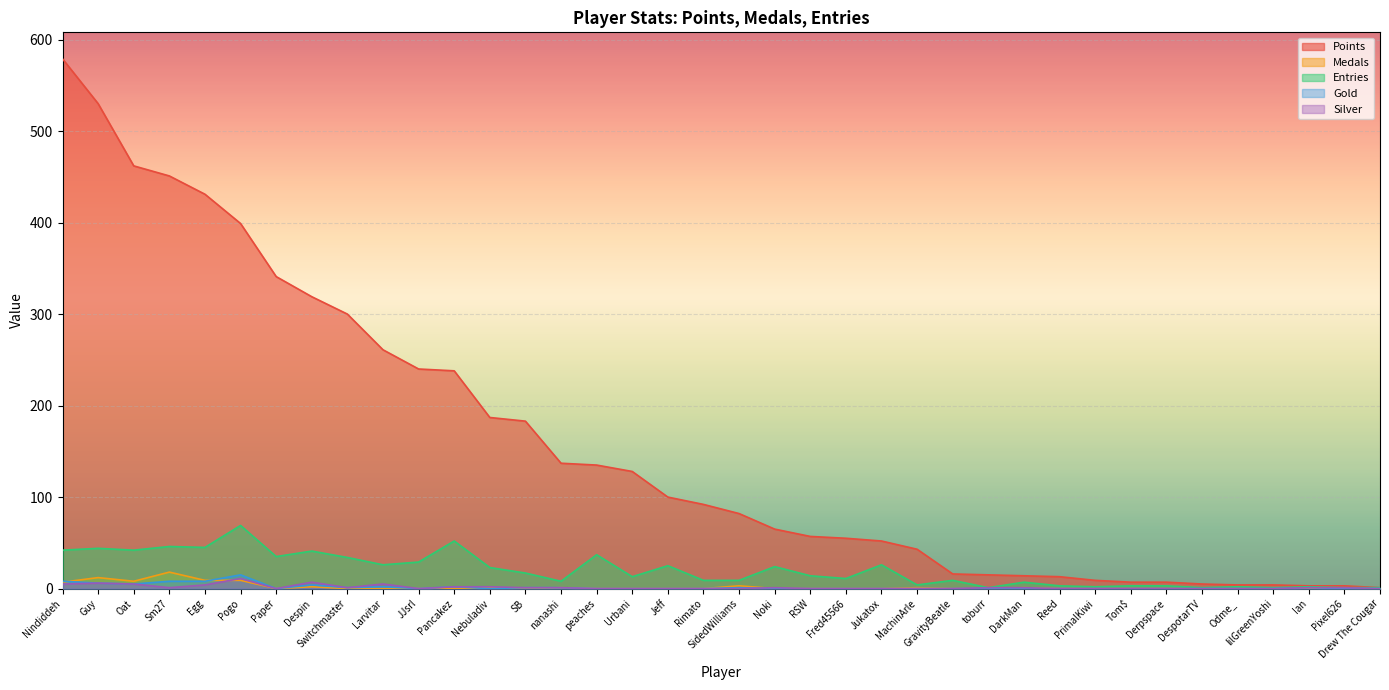

True or false: Medals and Points cross at least once.

False